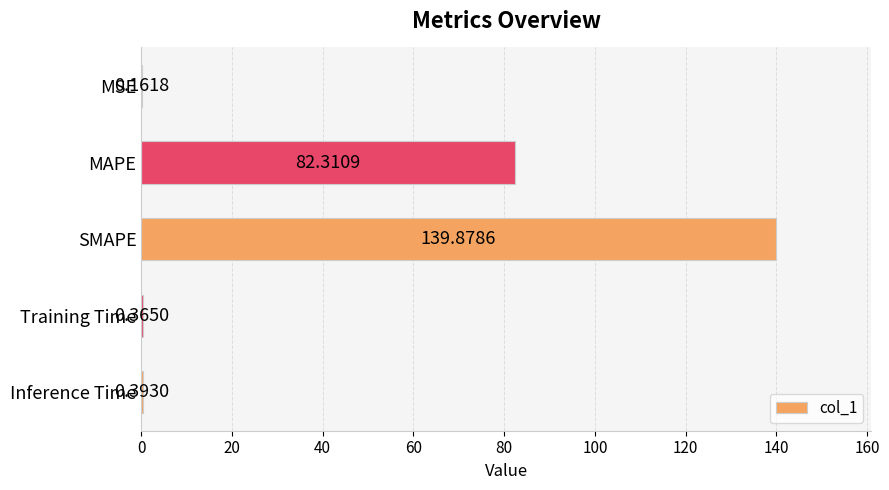

Does the chart contain stacked bars?

No